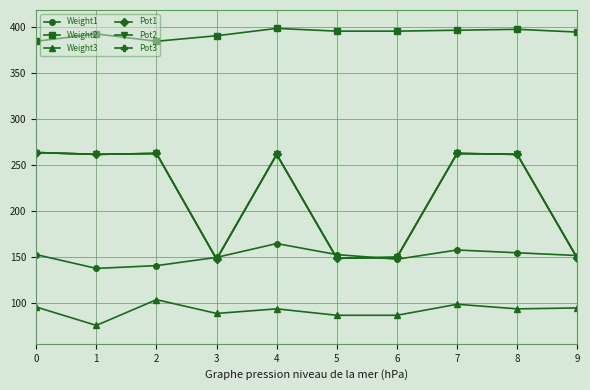

Does the chart display data point markers on the line(s)?

Yes